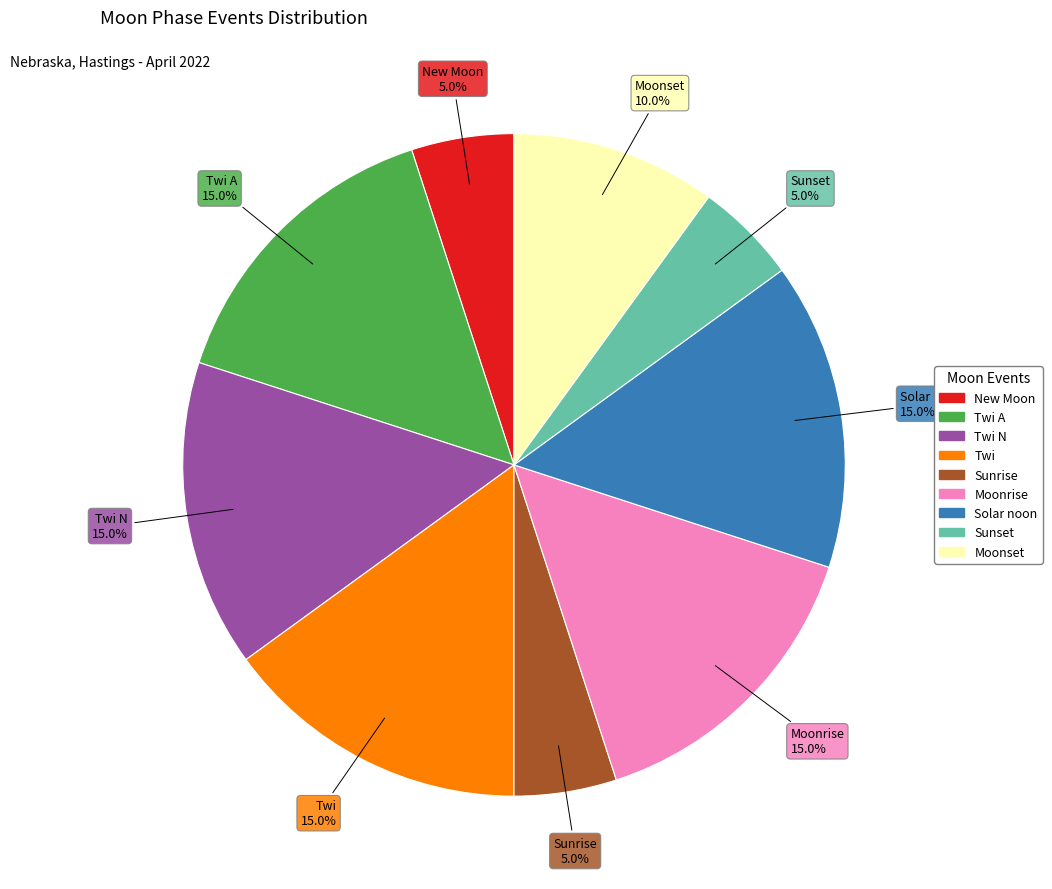

To the nearest percent, what is the difference between the largest and smallest slice percentages?

10%